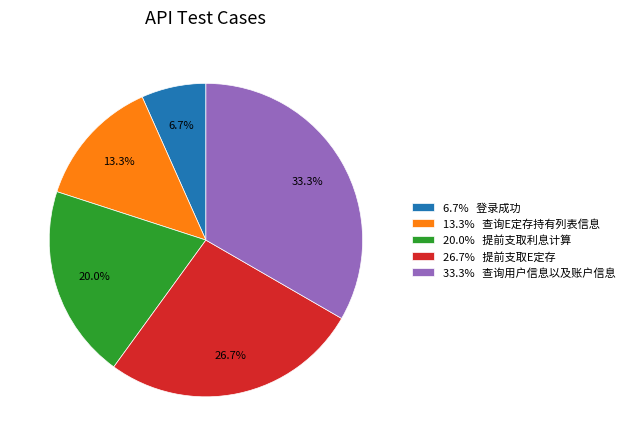

Rank the categories by value from highest to lowest.

33.3% 查询用户信息以及账户信息, 26.7% 提前支取E定存, 20.0% 提前支取利息计算, 13.3% 查询E定存持有列表信息, 6.7% 登录成功